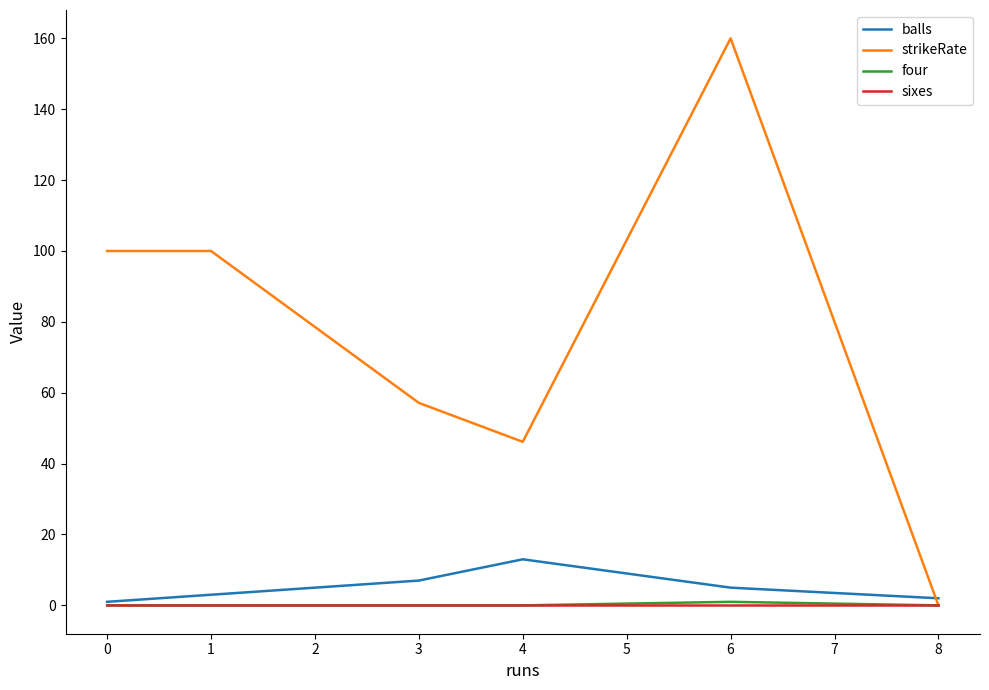

True or false: strikeRate has a value of 160.0 at 6.

True